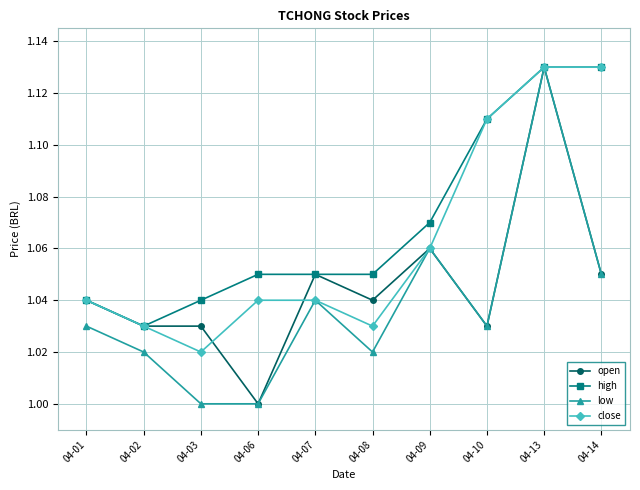

True or false: open has more than 2 interior local peaks.

True